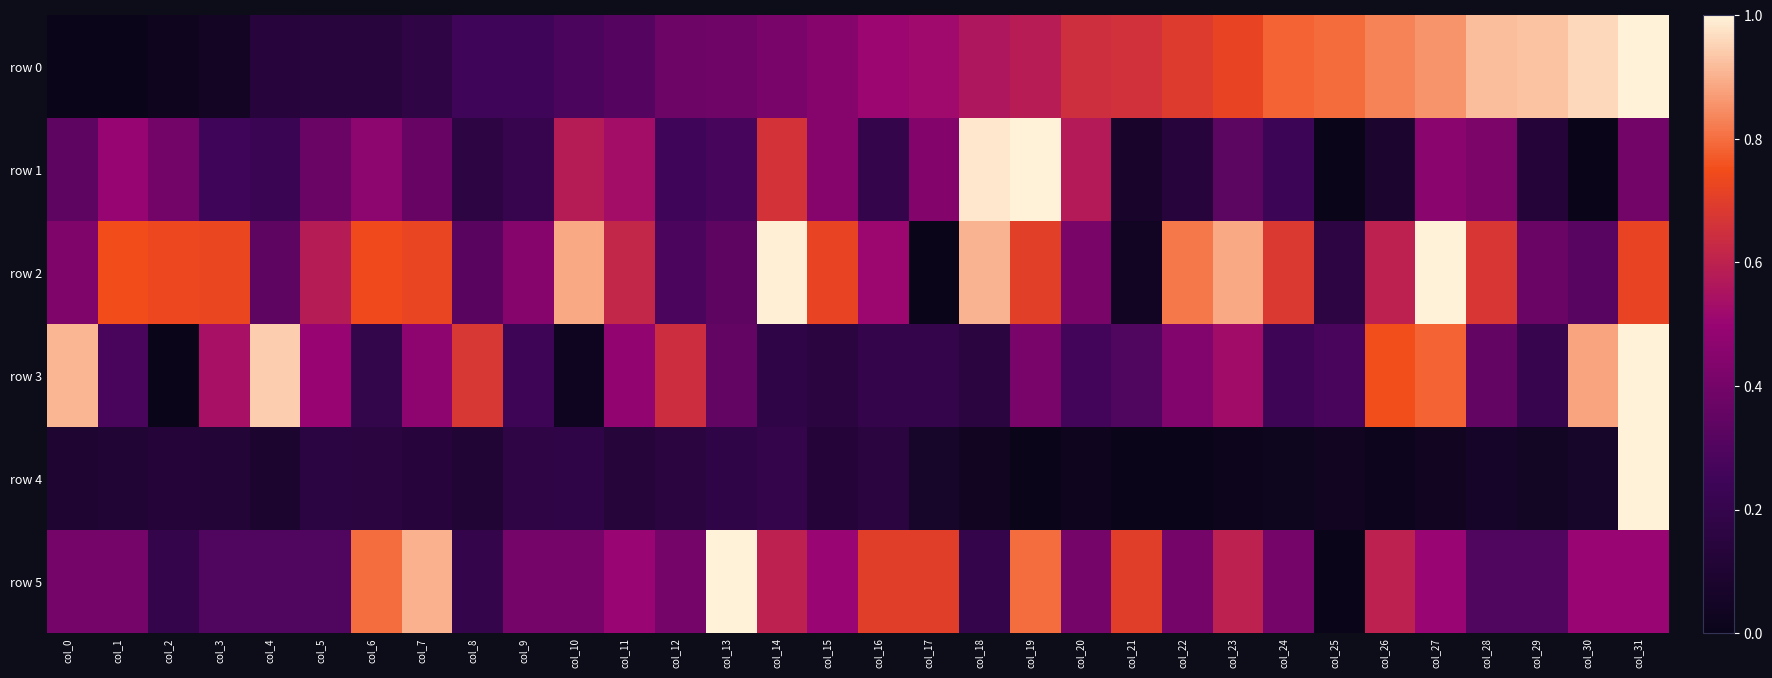

At which category does the chart reach its minimum across all series?

col_0